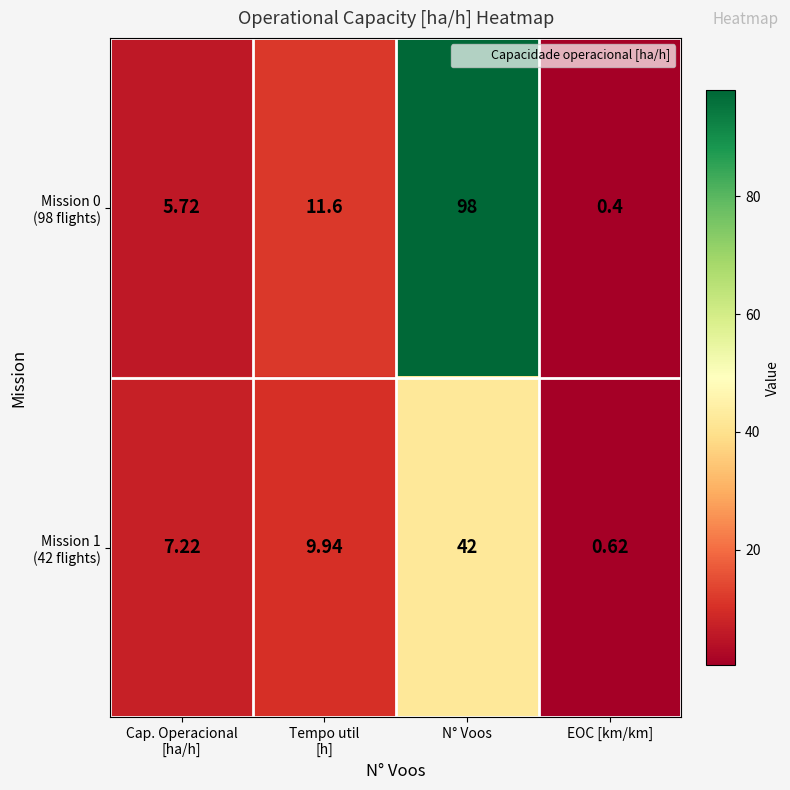

At which category does the chart reach its minimum across all series?

EOC [km/km]